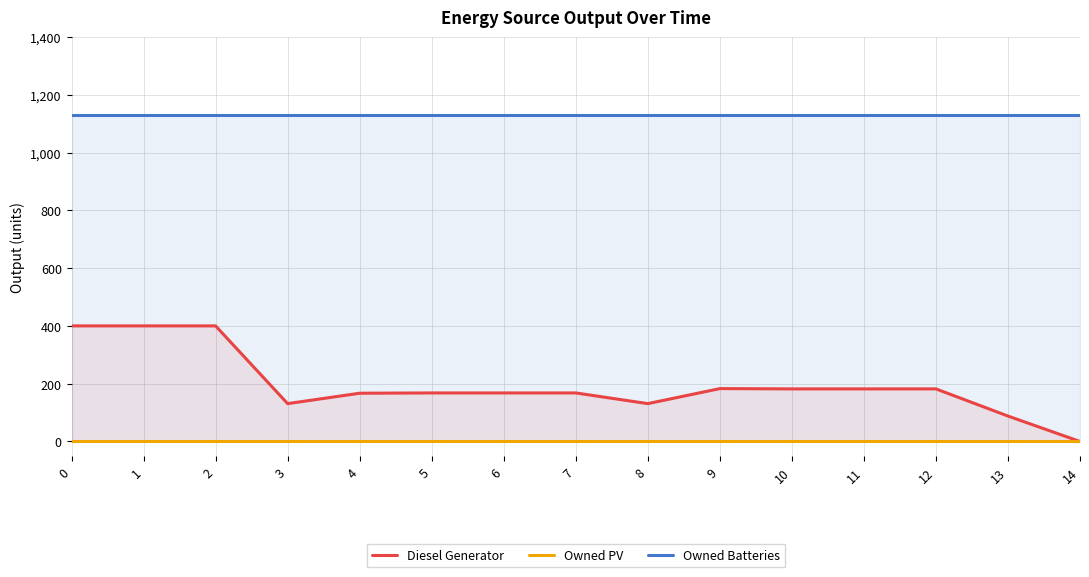

Reading left to right, extract all data points from this chart.

Diesel Generator: 0=400	1=400	2=400	3=131	4=167	5=168	6=168	7=168	8=131	9=183	10=182	11=182	12=182	13=88	14=0
Owned PV: 0=0	1=0	2=0	3=0	4=0	5=0	6=0	7=0	8=0	9=0	10=0	11=0	12=0	13=0	14=0
Owned Batteries: 0=1129	1=1129	2=1129	3=1129	4=1129	5=1129	6=1129	7=1129	8=1129	9=1129	10=1129	11=1129	12=1129	13=1129	14=1129